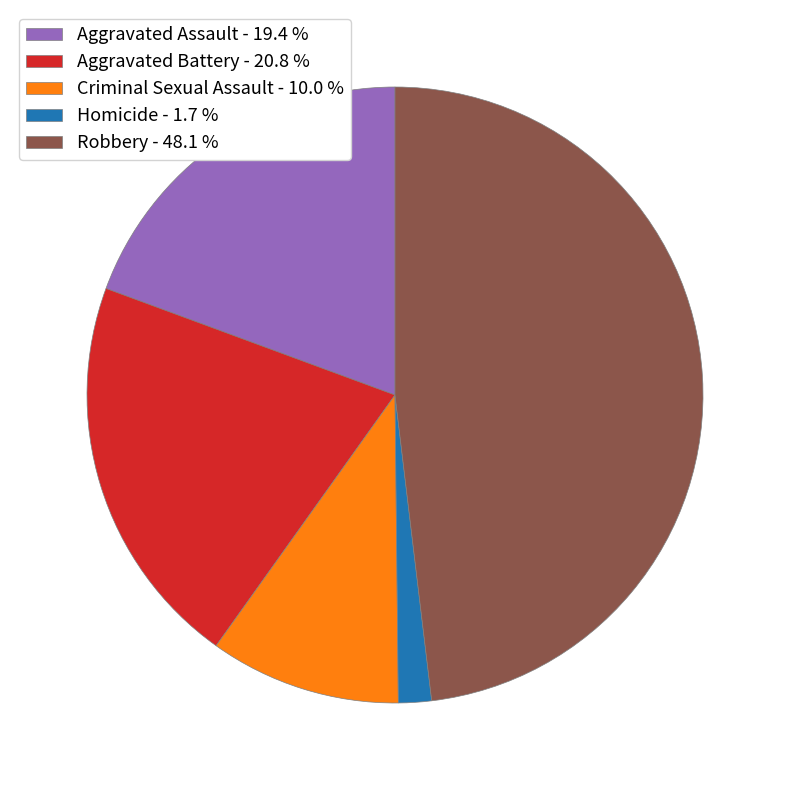

Between Aggravated Assault and Criminal Sexual Assault, which is larger?

Aggravated Assault